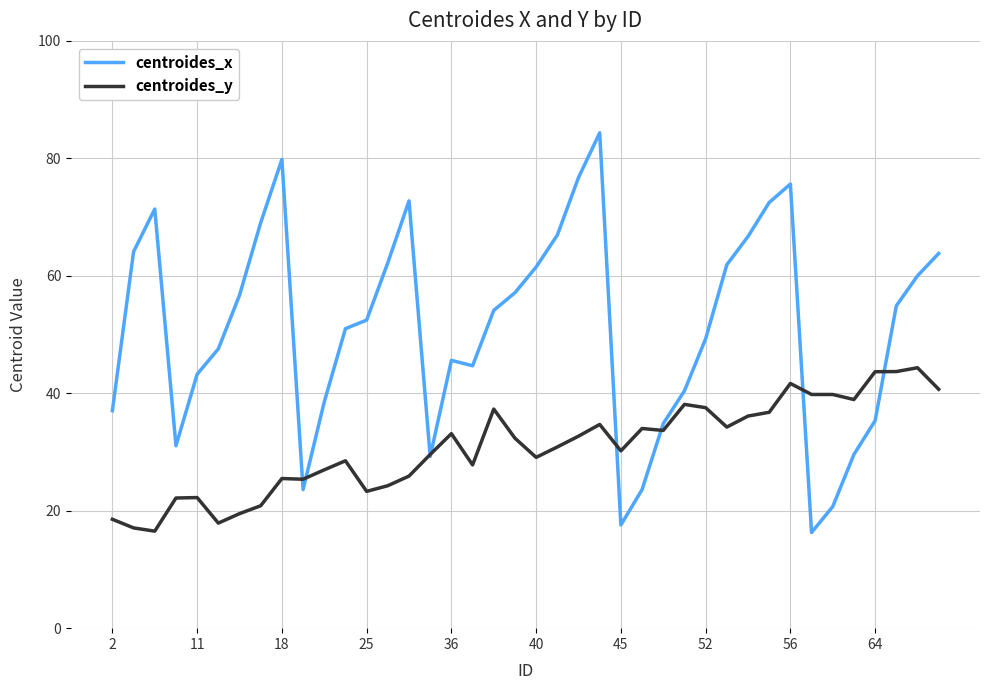

Which series has the widest spread of values?

centroides_x